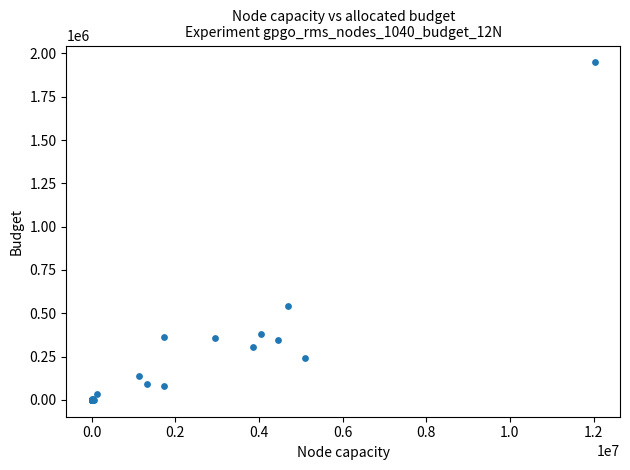

What Y value in the scatter plot is closest to 974276?

544052.3